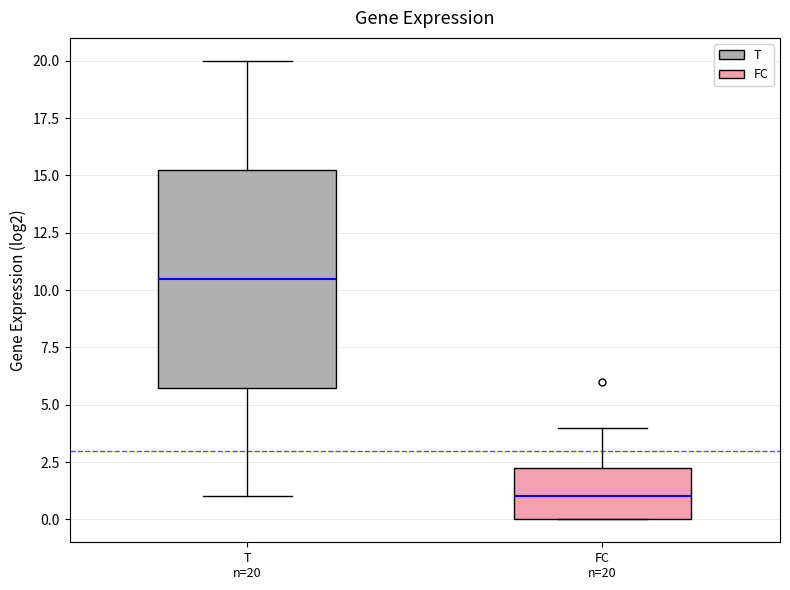

Comparing the boxes themselves (not the whiskers), which one is the tallest?

T n=20